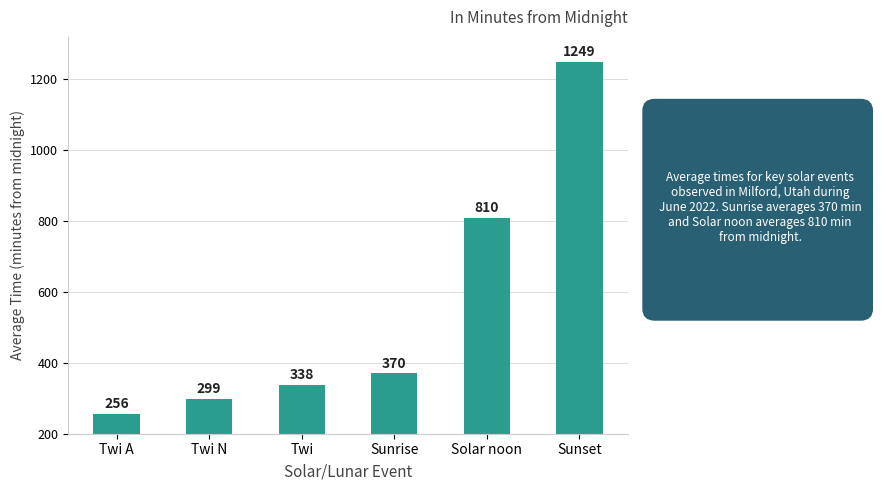

How many series are shown in this chart?

1